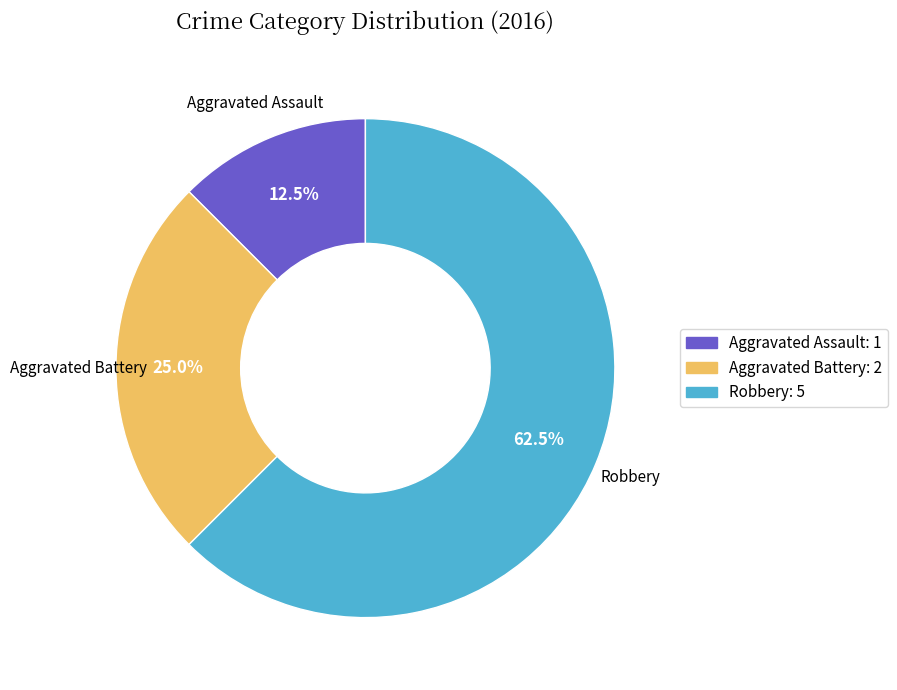

Count the number of slices in the pie.

3